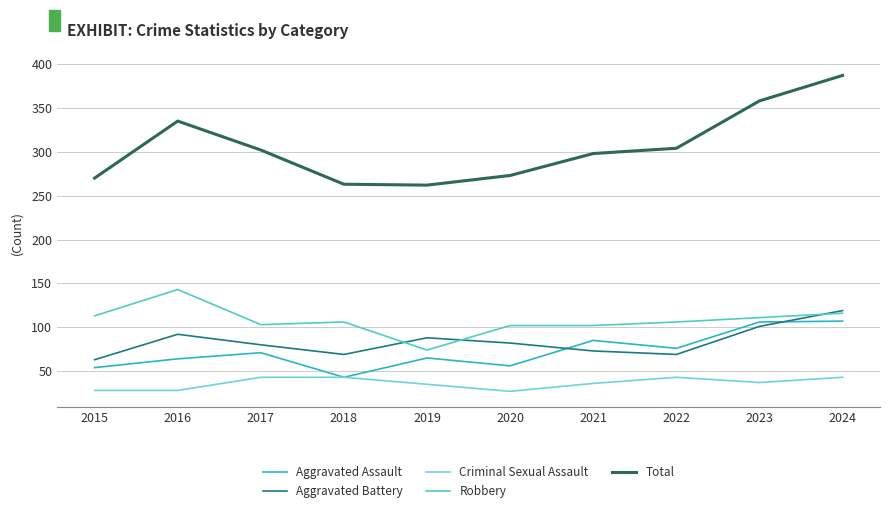

True or false: Robbery has a value of 25 at 2015.

False